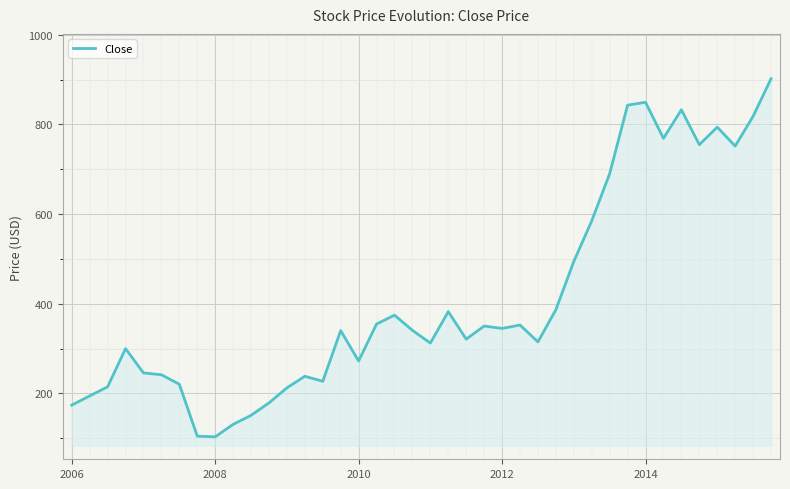

What is the maximum value shown in the chart?

902.0